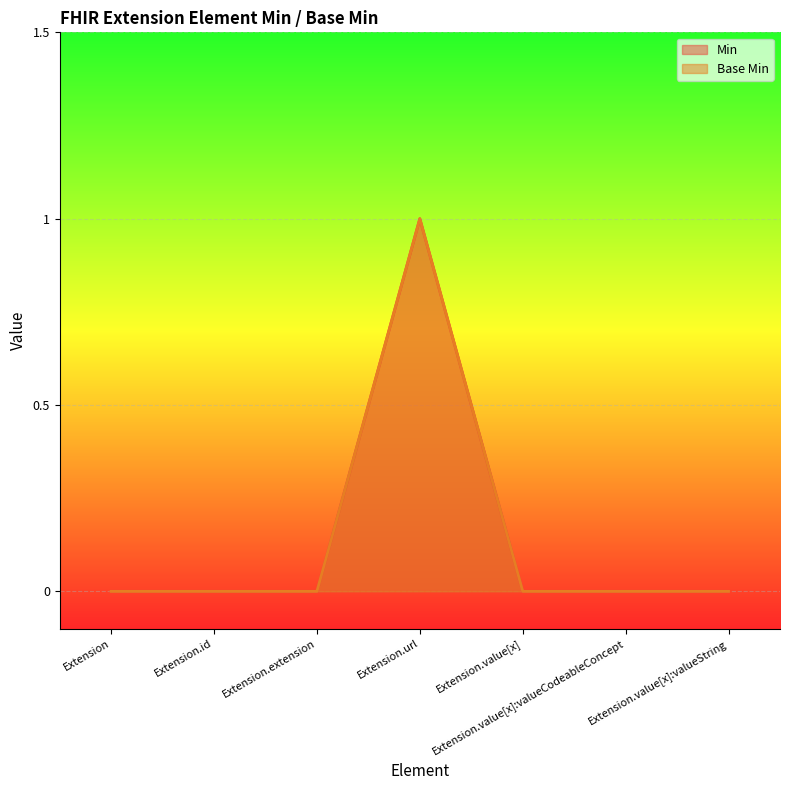

Does the chart display data point markers on the line(s)?

No